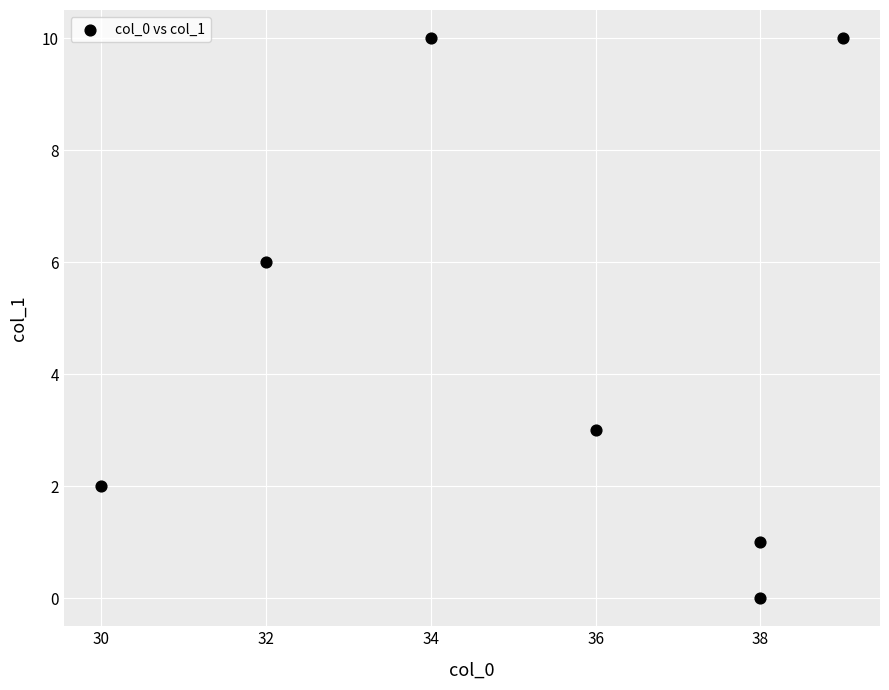

What is the average X value?

35